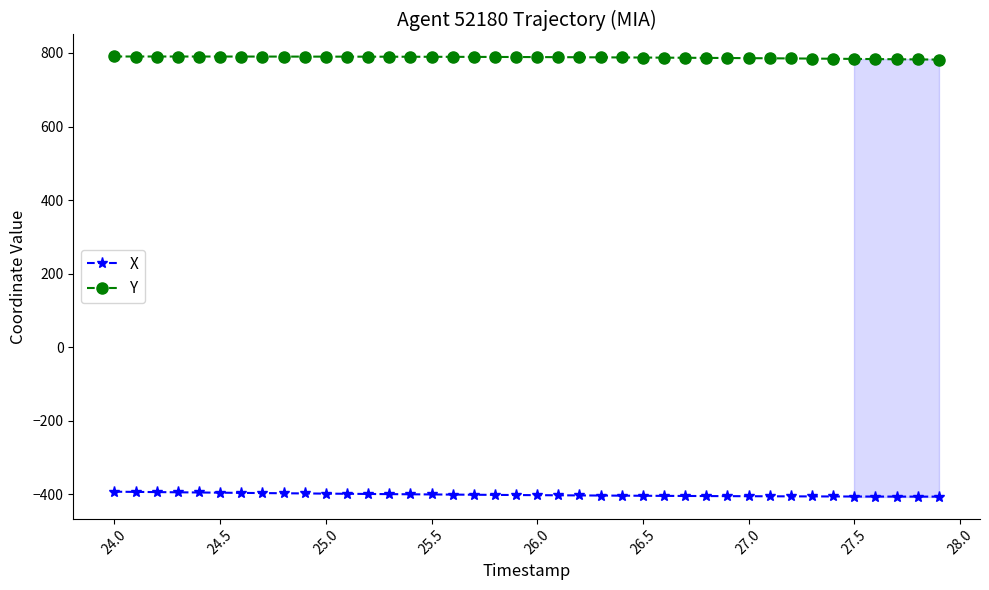

Which series has the largest total across all categories?

Y